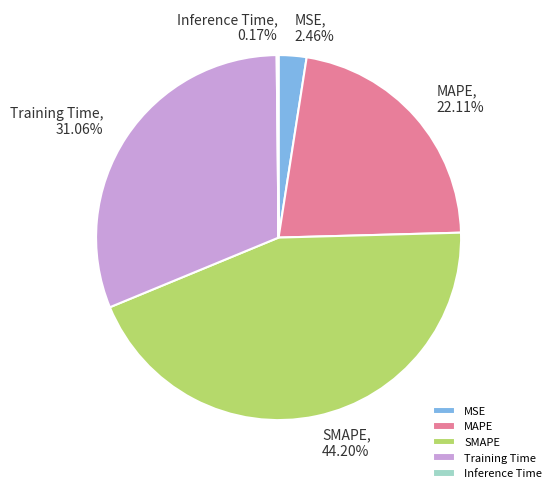

Is there a majority slice in this chart?

No